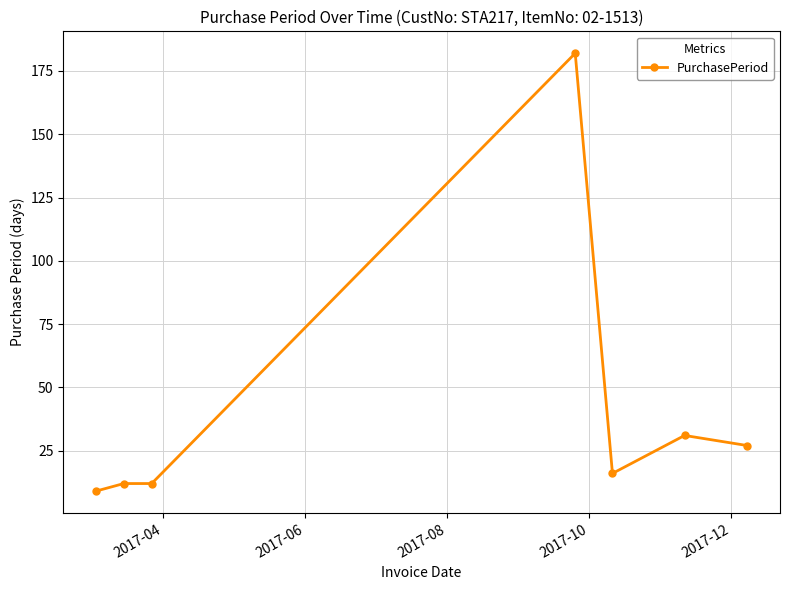

What is the value of the 2nd point from the left?

12